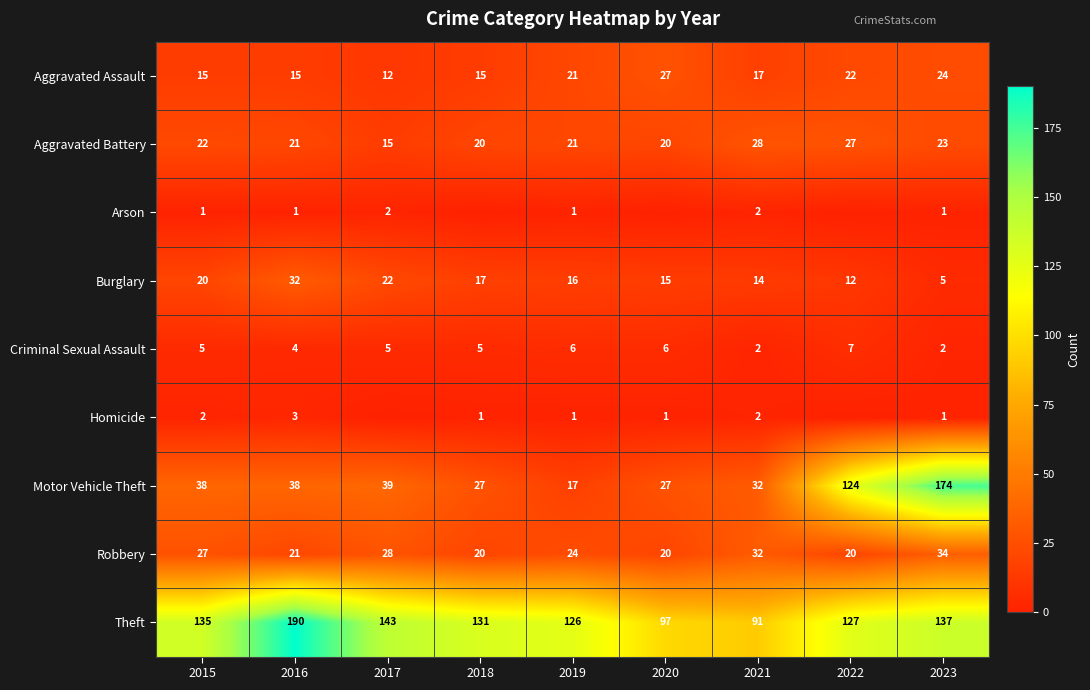

What is the difference between the highest and lowest values at 2018?

131